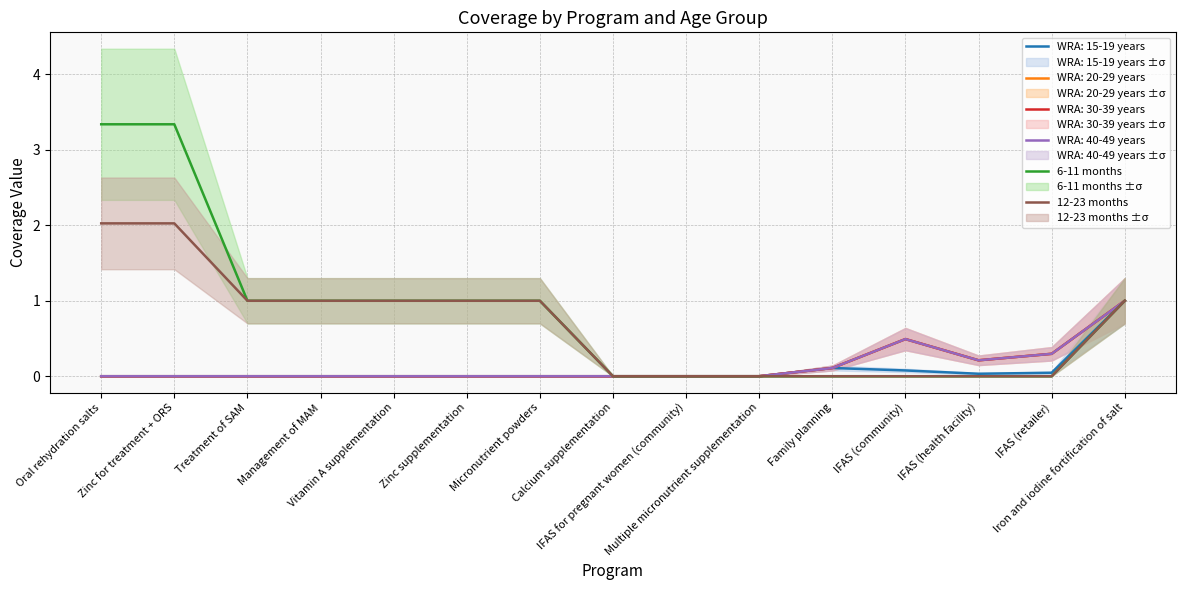

What value does the 12-23 months series have at Vitamin A supplementation?

1.0